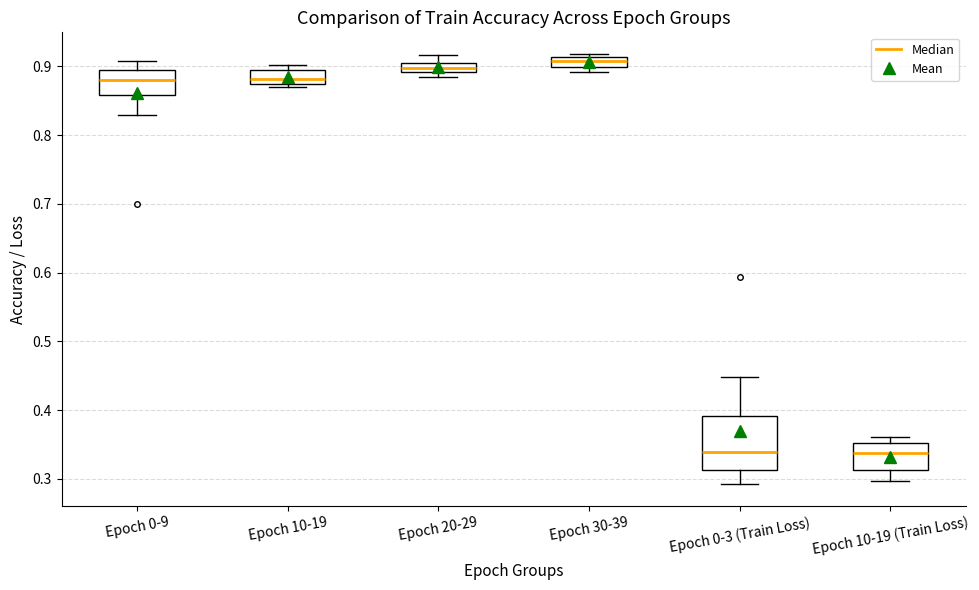

Comparing the boxes themselves (not the whiskers), which one is the tallest?

Epoch 0-3 (Train Loss)